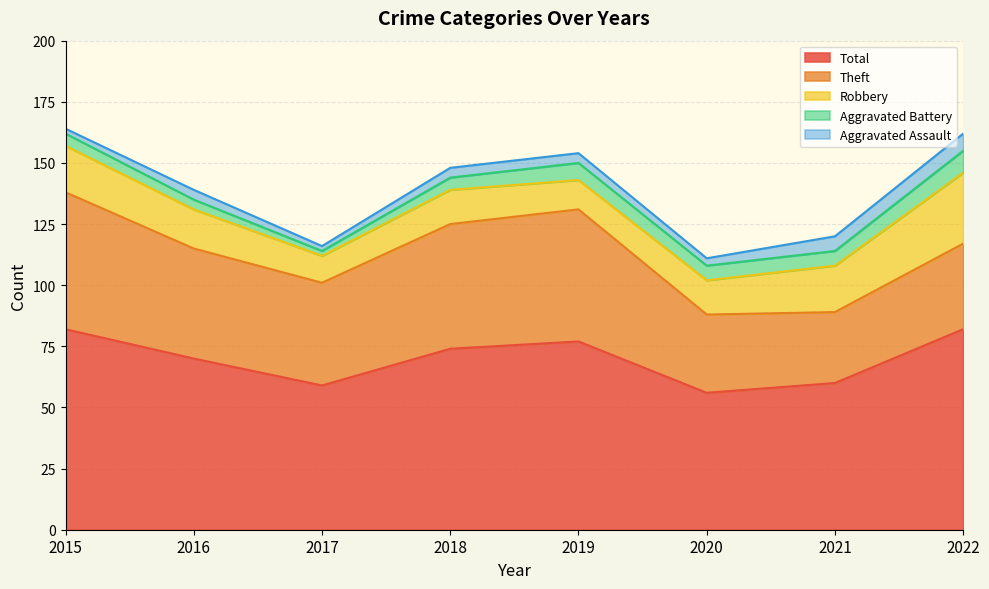

Reading left to right, what are all the values shown in this chart?

Aggravated Assault: 2	4	2	4	4	3	6	7
Aggravated Battery: 5	4	2	5	7	6	6	9
Robbery: 19	16	11	14	12	14	19	29
Theft: 56	45	42	51	54	32	29	35
Total: 82	70	59	74	77	56	60	82